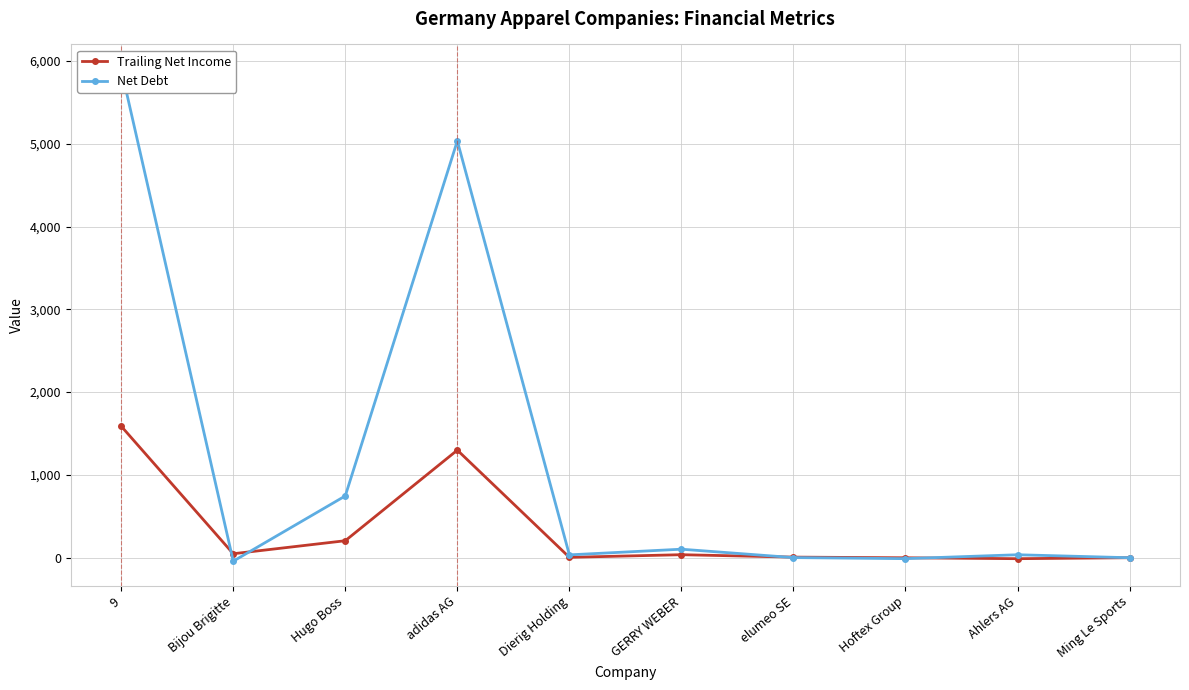

Reading right to left, extract all data points from this chart.

Trailing Net Income: -0.1	-11.7	-0.7	7.4	36.4	4.8	1299.3	205.3	48.1	1588.8
Net Debt: -0.2	35.9	-11.2	1.5	102.9	34.5	5034.3	746.3	-42.0	5902.1